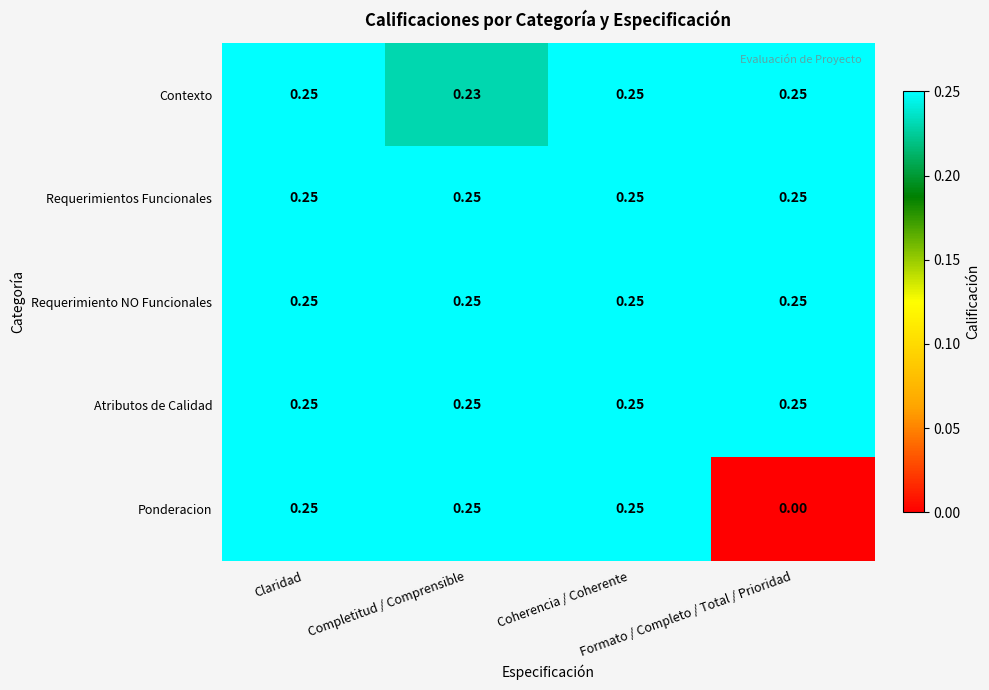

Which series has the largest range (max minus min)?

Ponderacion